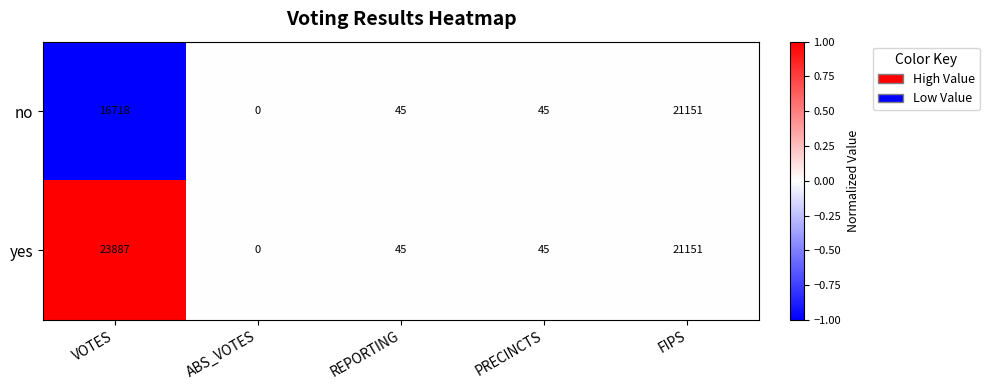

True or false: yes has a value of 65 at PRECINCTS.

False